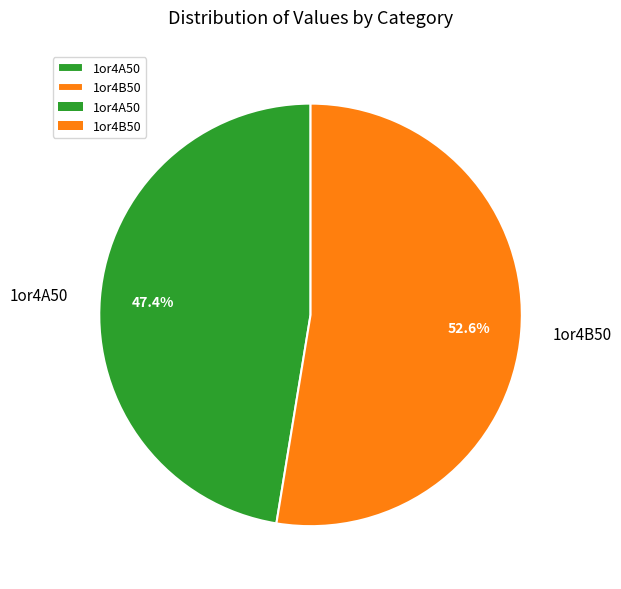

How many slices are in this pie chart?

2